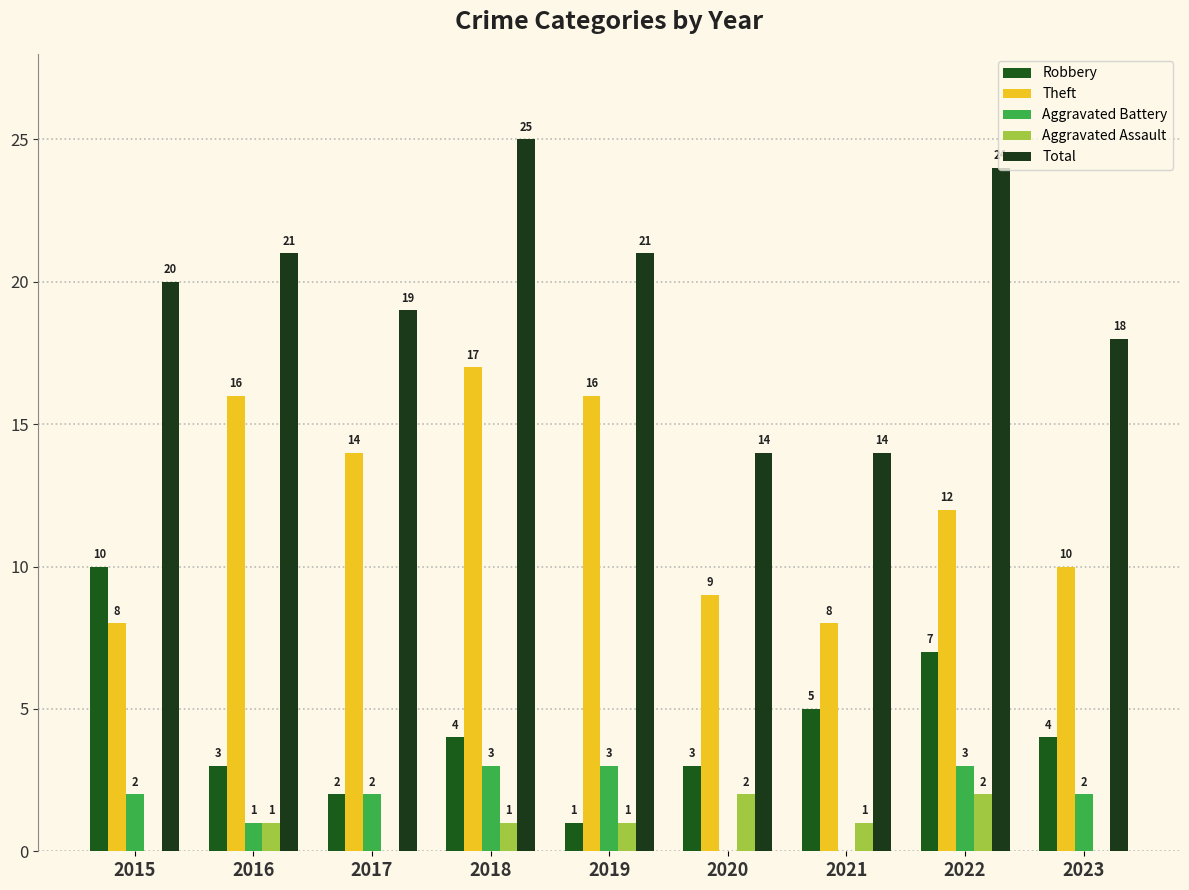

Count the number of data series in this chart.

5